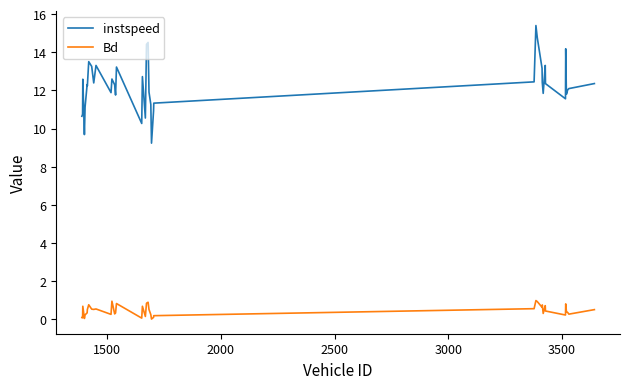

List the series in order of their overall mean, highest first.

instspeed, Bd